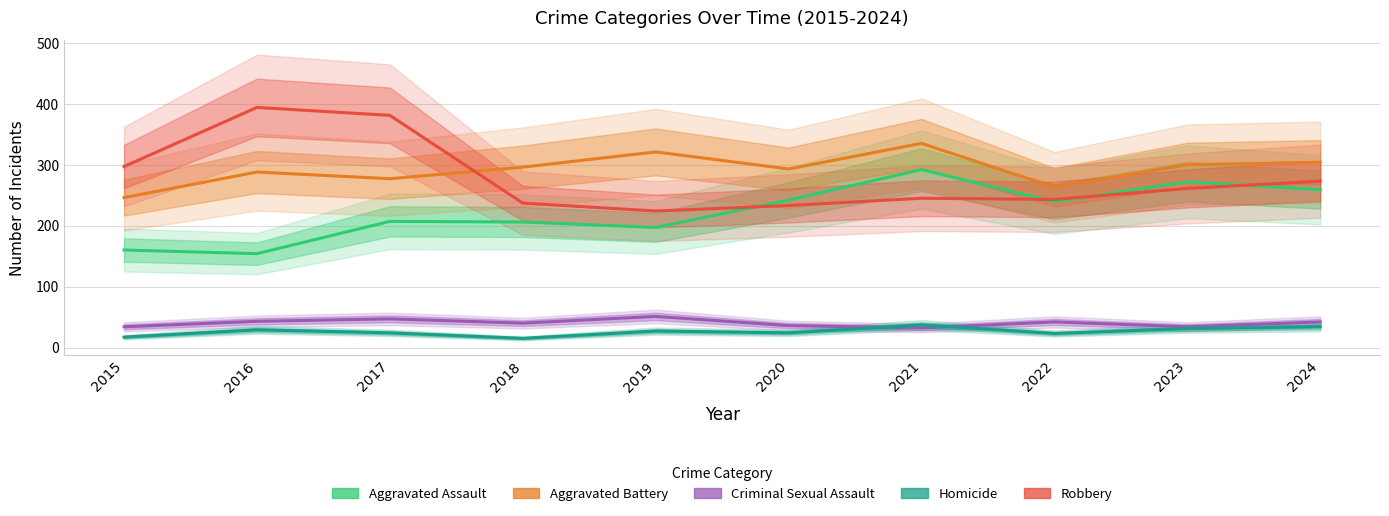

Which series has the largest range (max minus min)?

Robbery